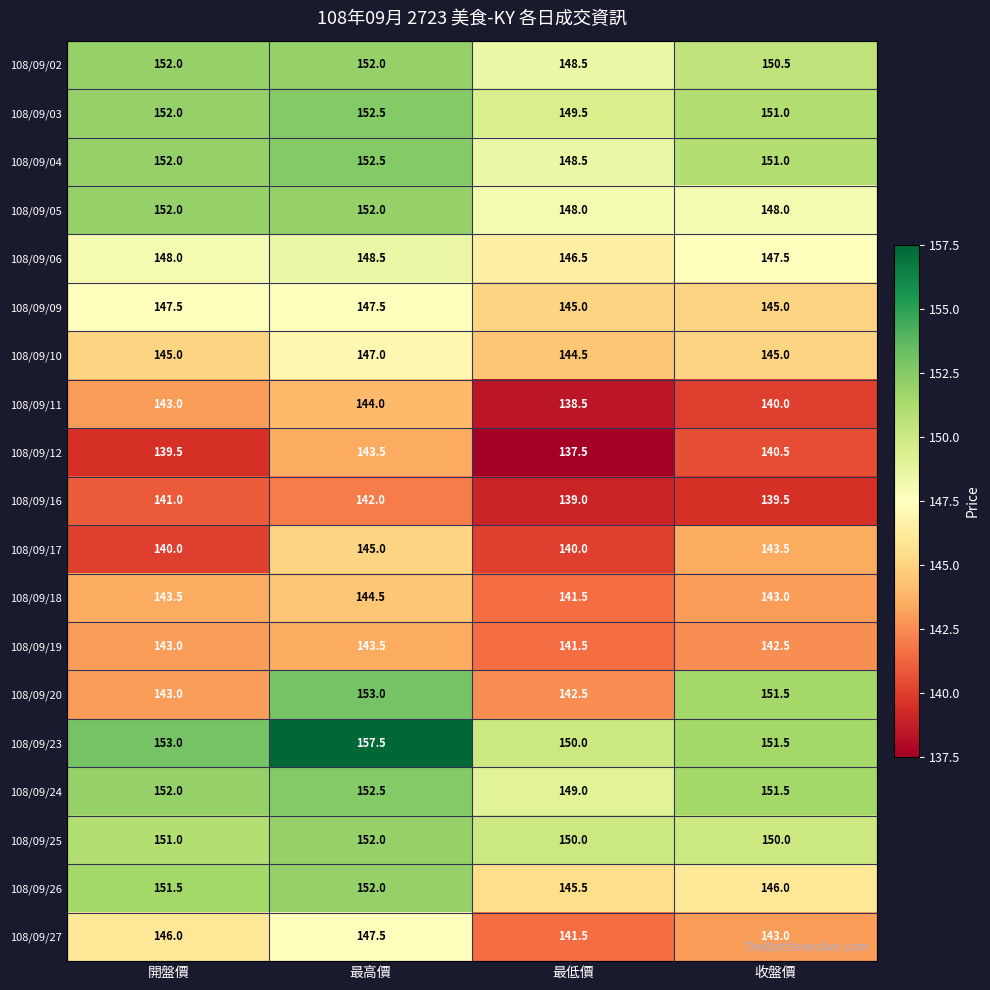

What is the difference between the maximum and minimum values in the 108/09/25 series?

2.0